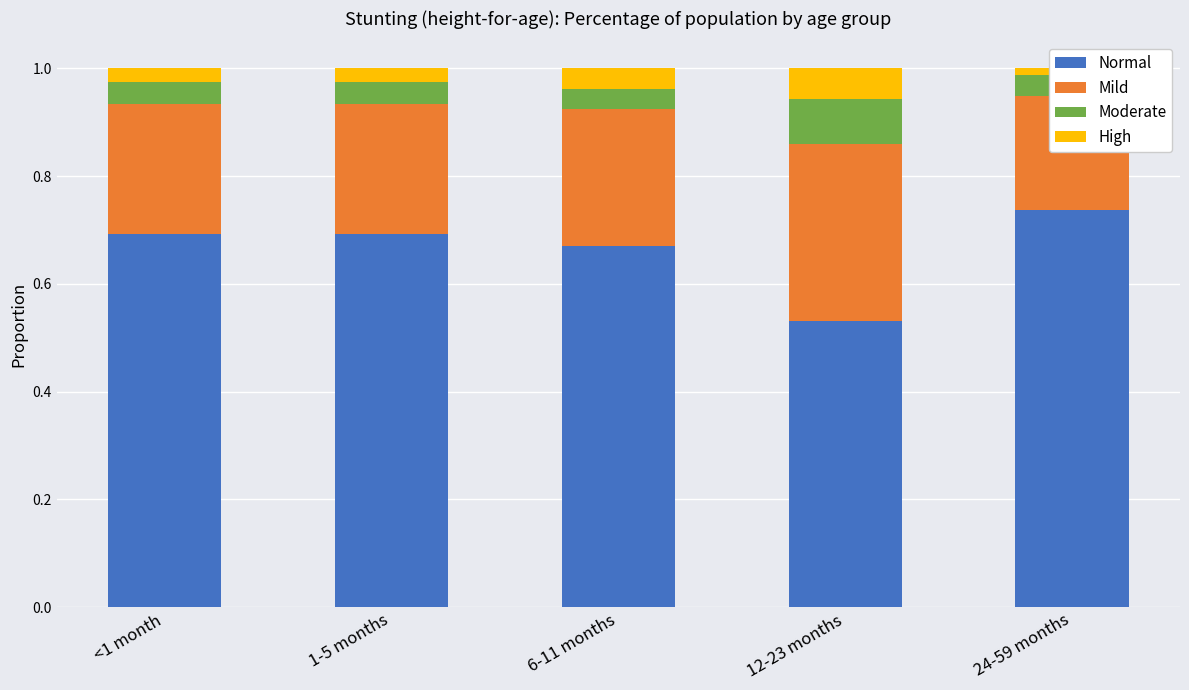

List the series in order of their peak value, lowest first.

High, Moderate, Mild, Normal